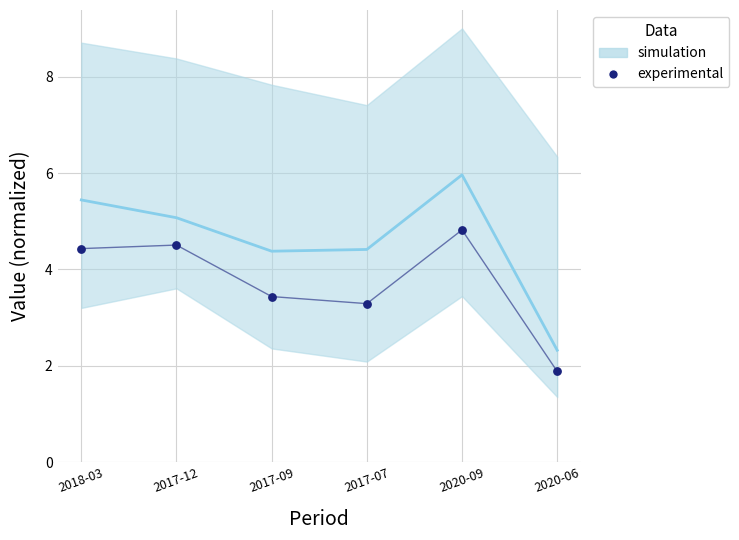

What Y value in the scatter plot is closest to 3?

3.3